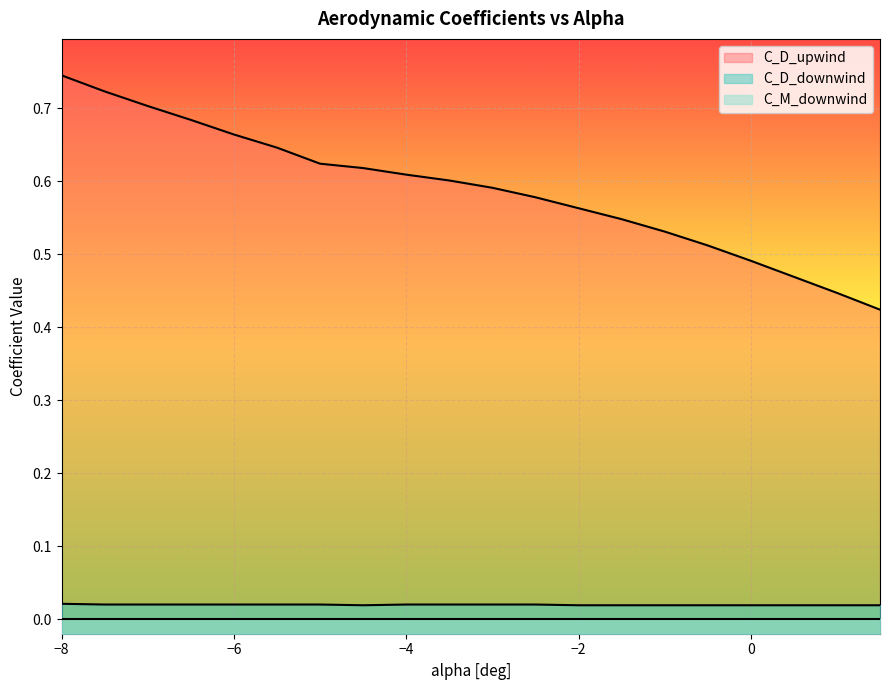

What position from the right is -2.0?

8